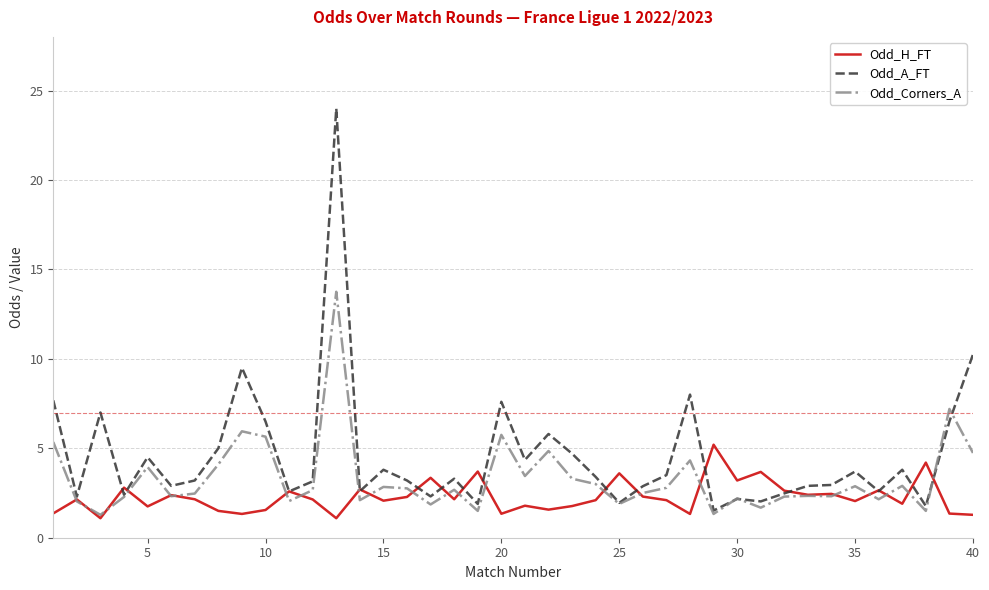

What is the minimum value shown in the chart?

1.1